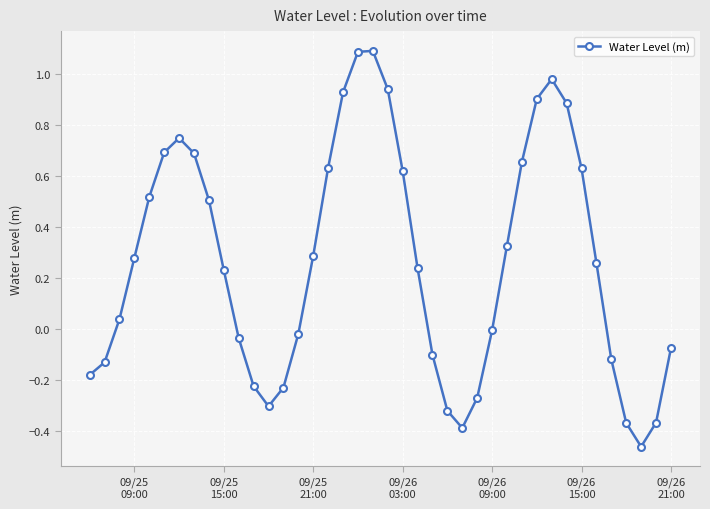

True or false: the data has more than 2 interior local peaks.

True